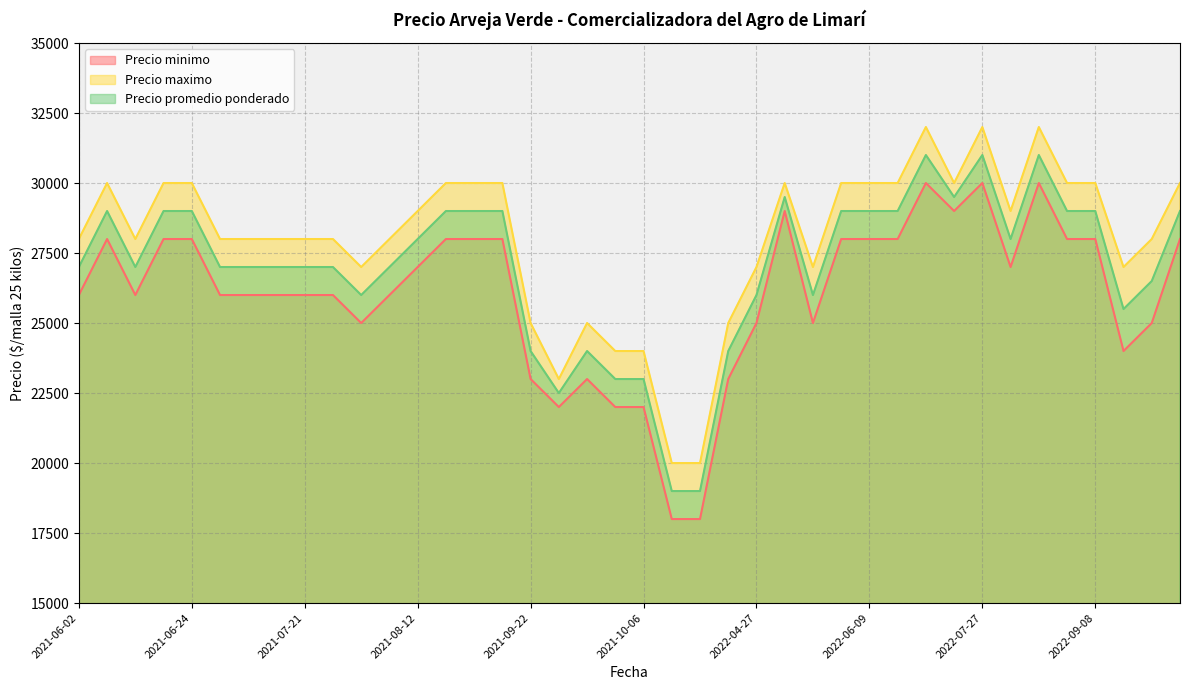

Rank the series by their maximum value, from lowest to highest.

Precio minimo, Precio promedio ponderado, Precio maximo